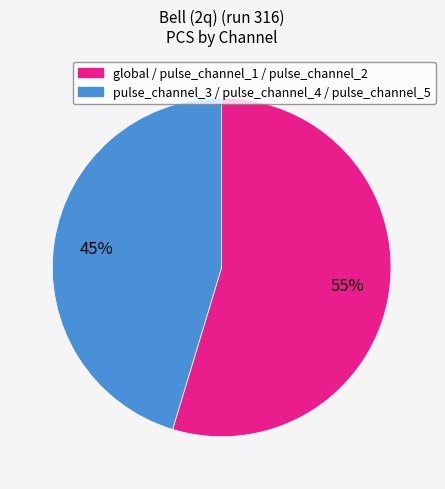

To the nearest percent, what is the average slice percentage?

50%